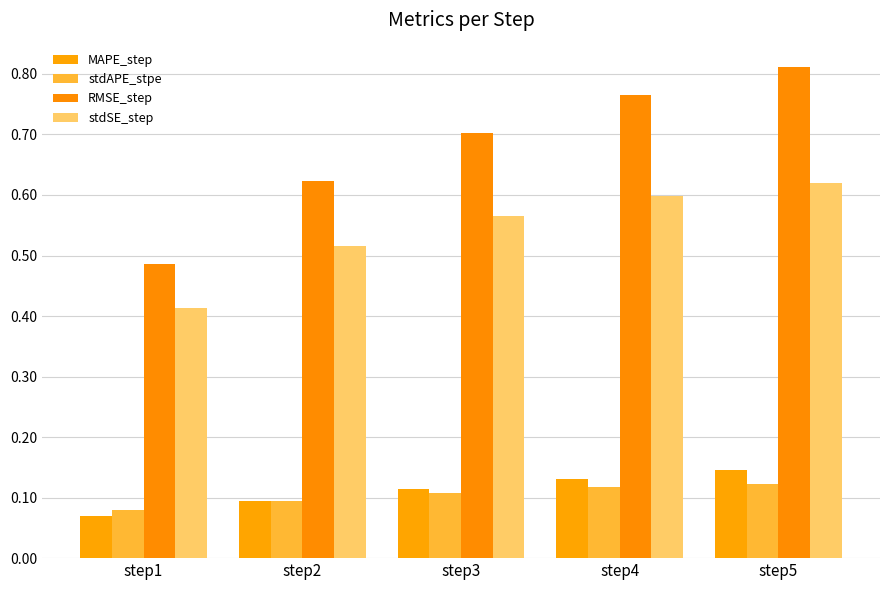

The MAPE_step series shows 0.2 at step3. True or false?

False